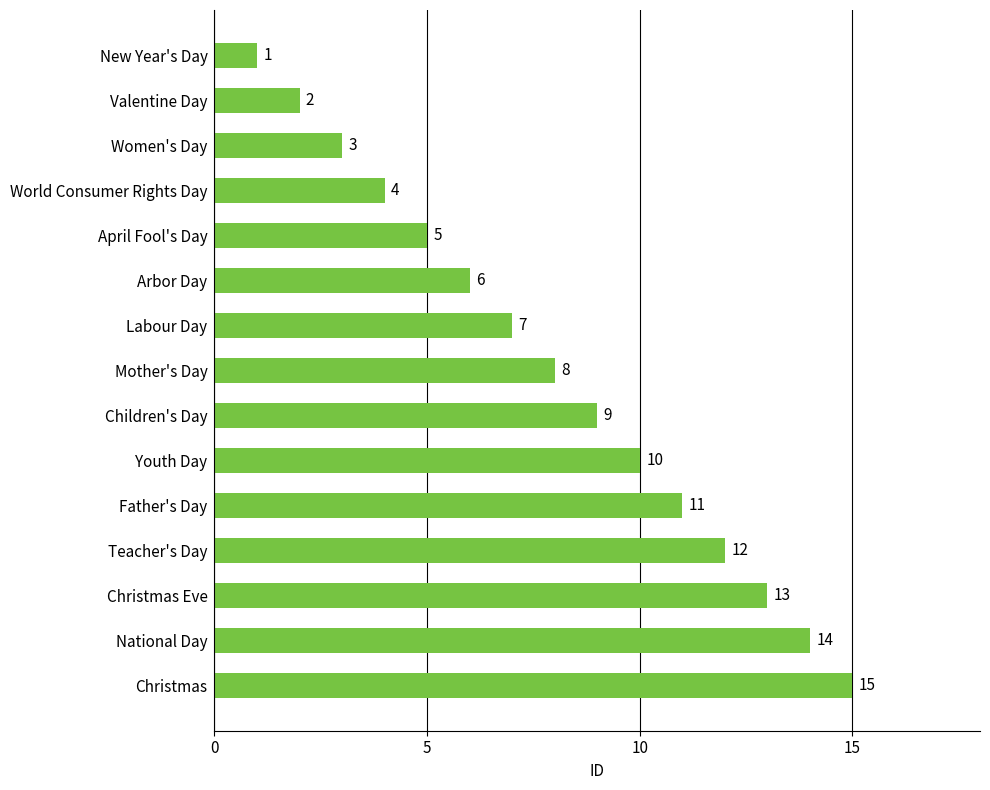

How many categories are shown in the chart?

15